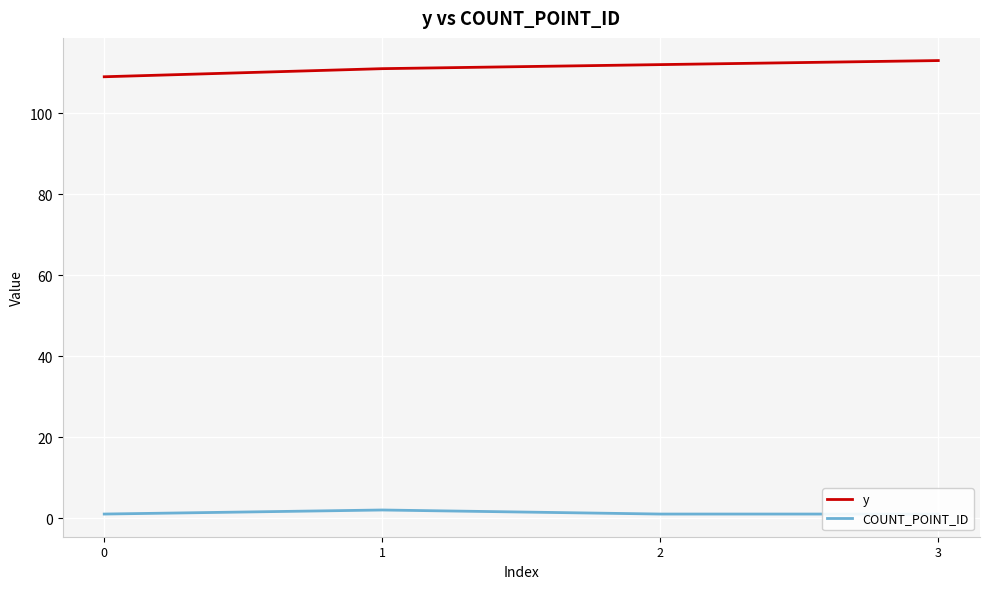

Reading left to right, what are all the values shown in this chart?

y: 109	111	112	113
COUNT_POINT_ID: 1	2	1	1